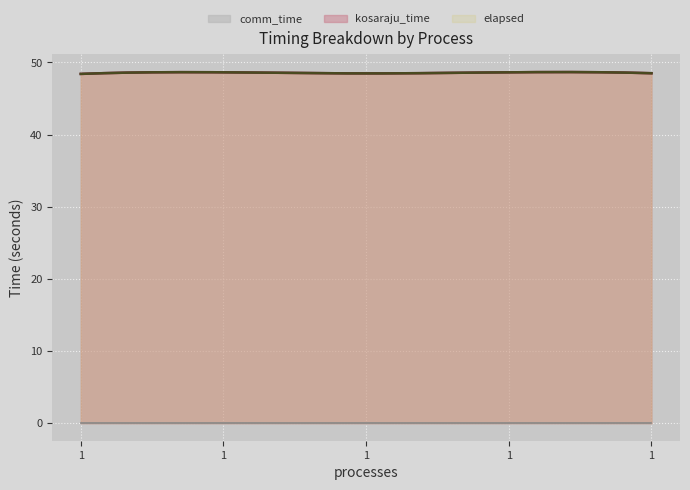

What is the value of the elapsed point at the 1st from the left?

48.4